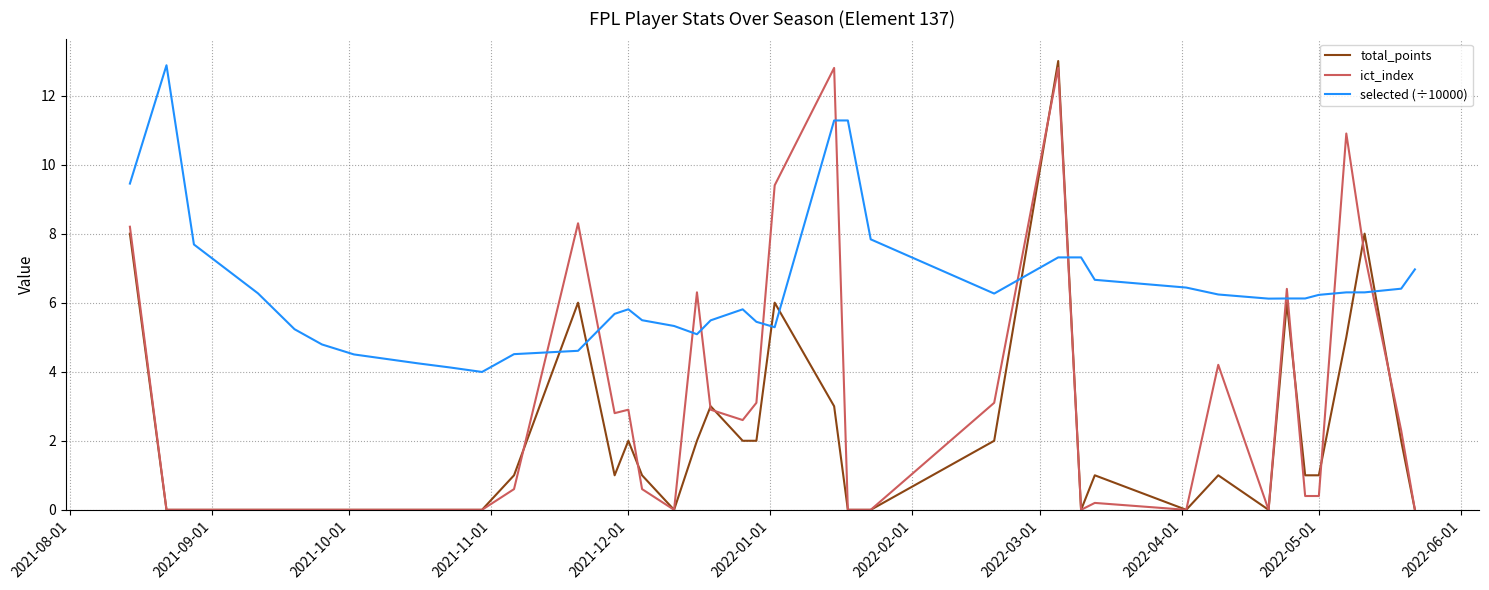

What is the highest value of the total_points series?

13.0